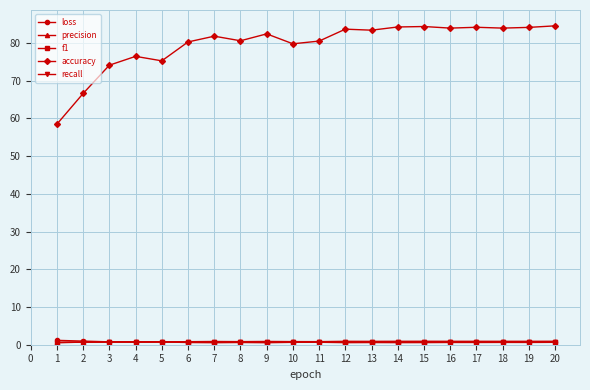

The value of accuracy at 1 is 58.5. True or false?

True